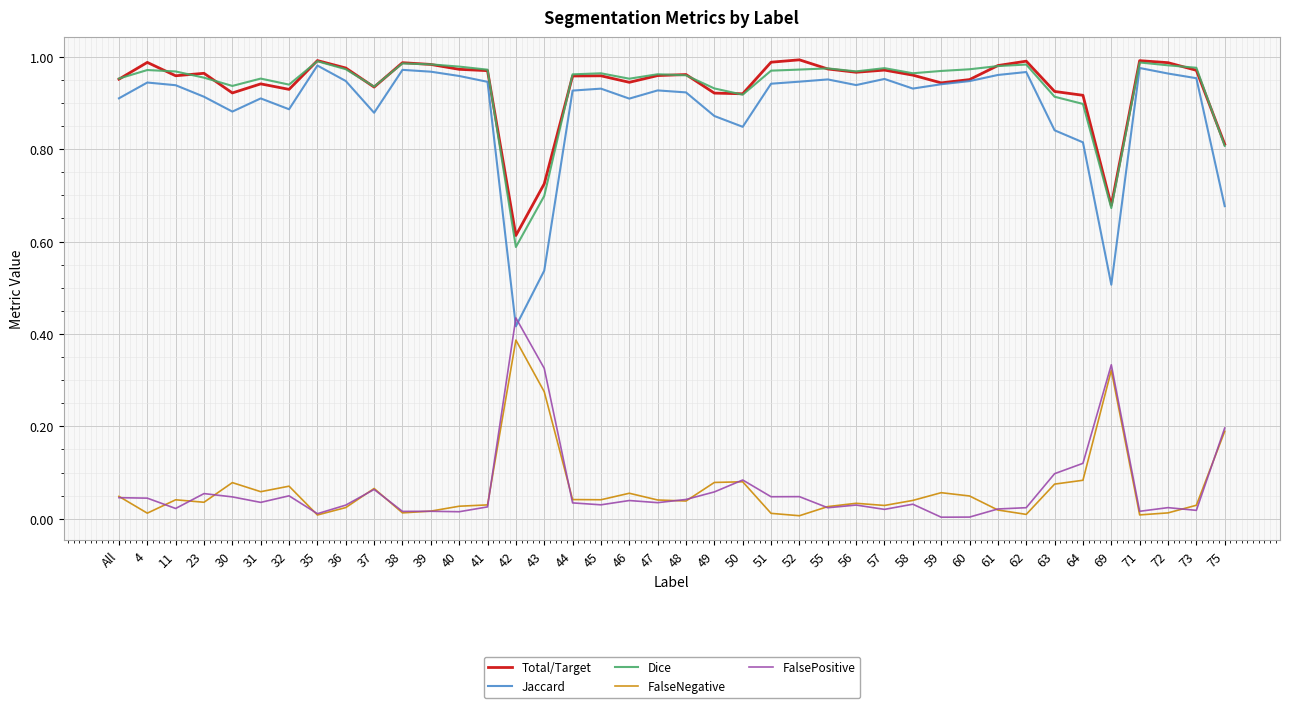

At how many categories does at least one series exceed 0?

40